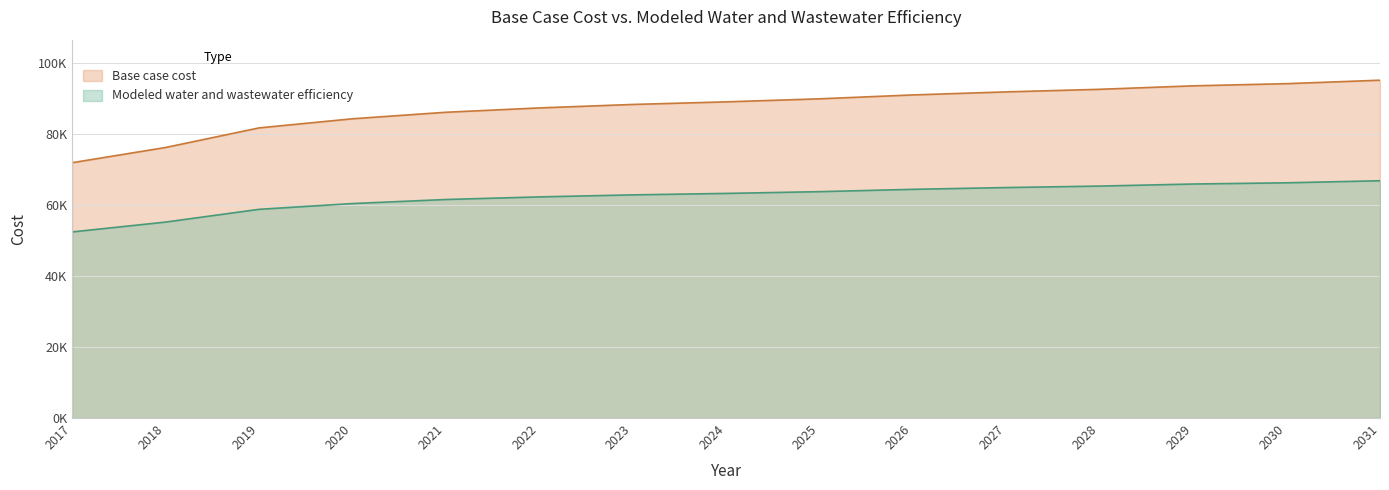

What is the difference between the maximum and minimum values in the Base case cost series?

23215.5